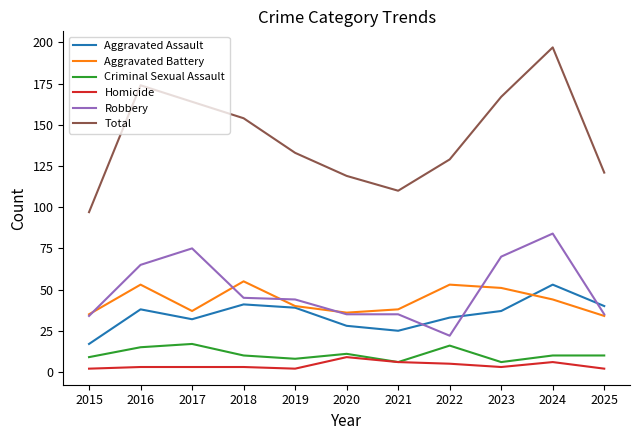

The Criminal Sexual Assault series shows 24 at 2016. True or false?

False